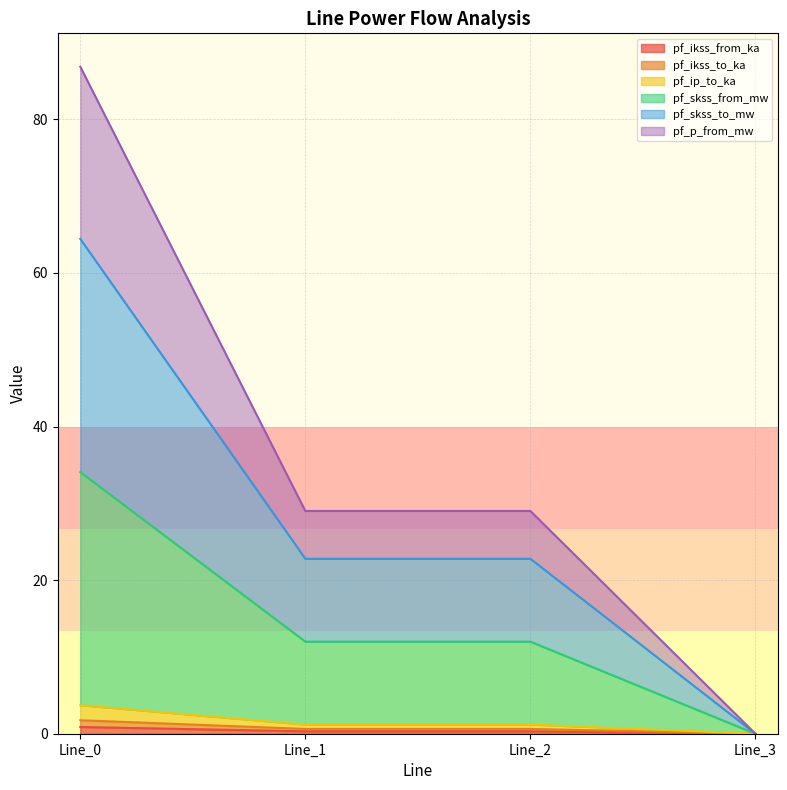

True or false: pf_ip_to_ka and pf_p_from_mw cross at least once.

False